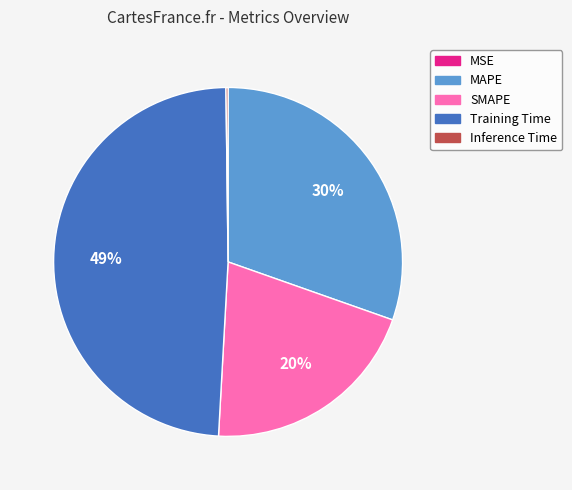

Is it true that SMAPE is 11% of the pie?

False